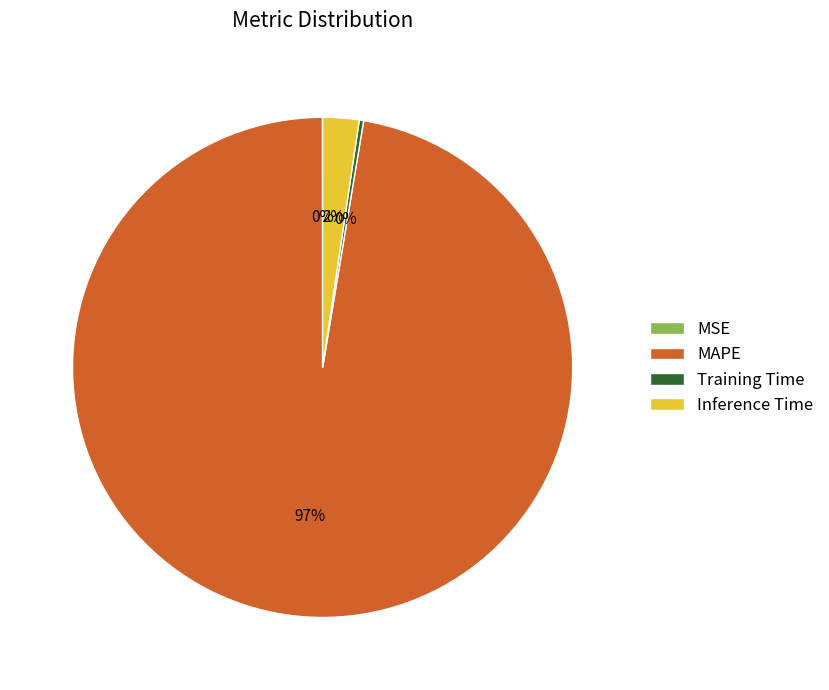

Do MAPE and Training Time together represent more than half of the pie?

Yes